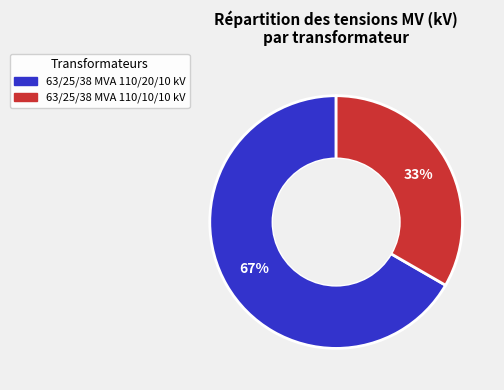

To the nearest percent, what portion does 63/25/38 MVA 110/20/10 kV represent?

67%